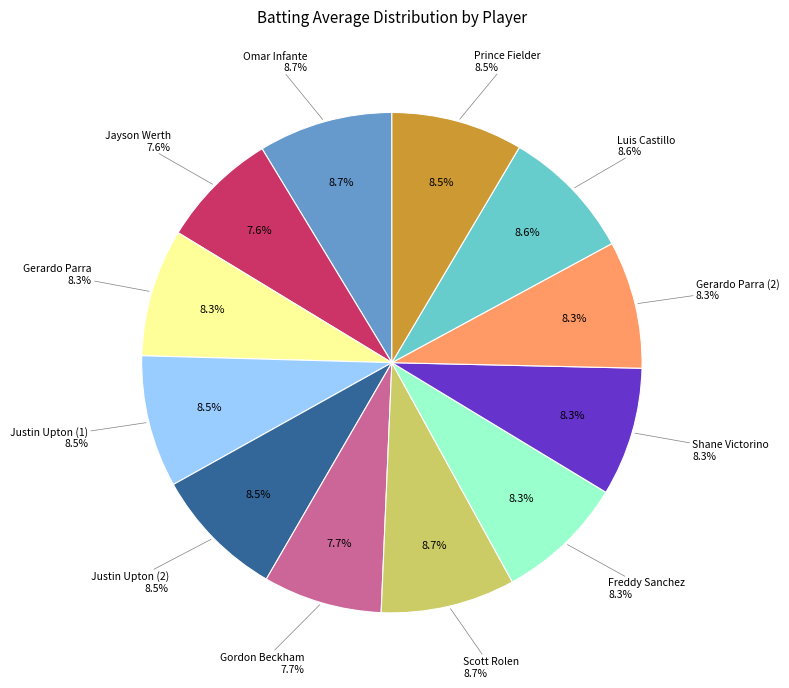

What percentage is the Jayson Werth slice, to the nearest percent?

8%